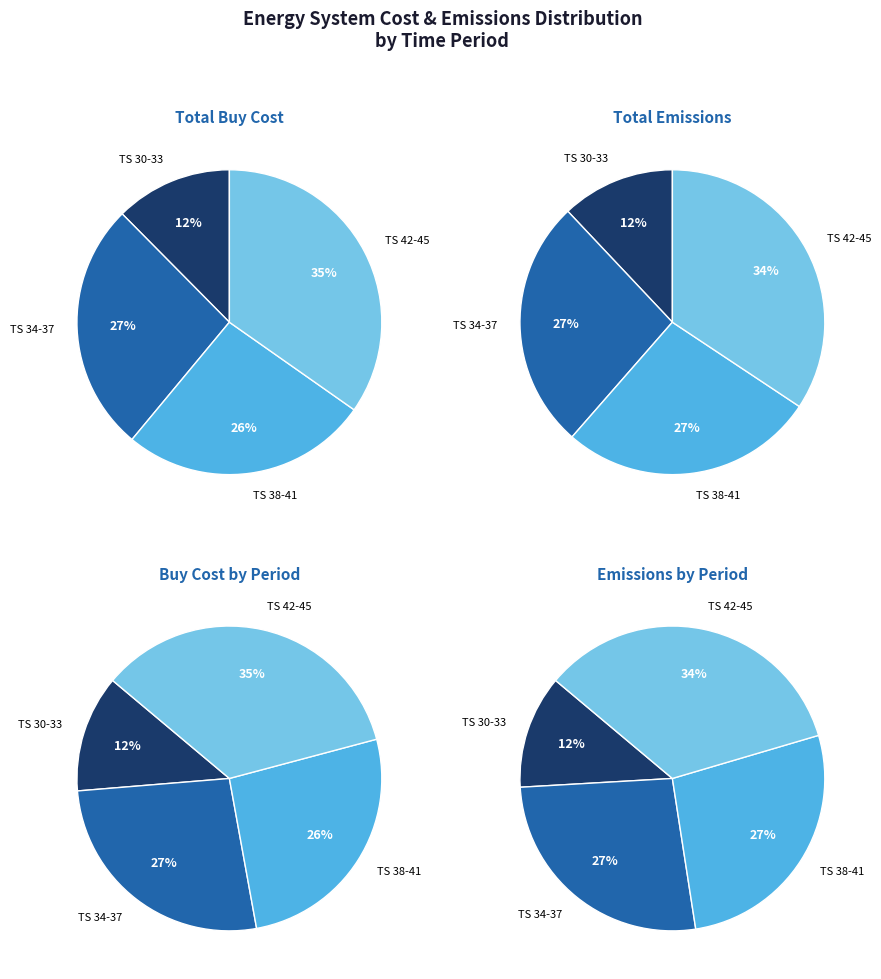

True or false: 44 accounts for 0% of the total.

True